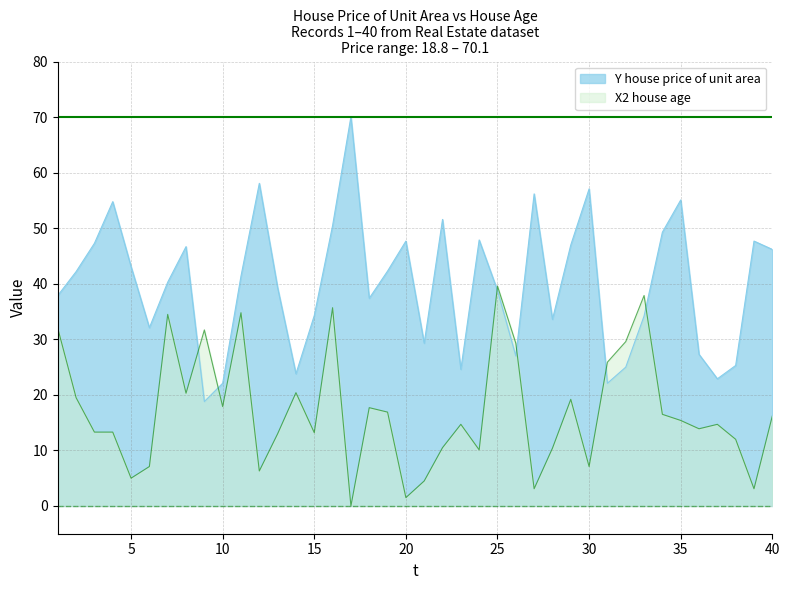

Does the chart have visible grid lines?

Yes